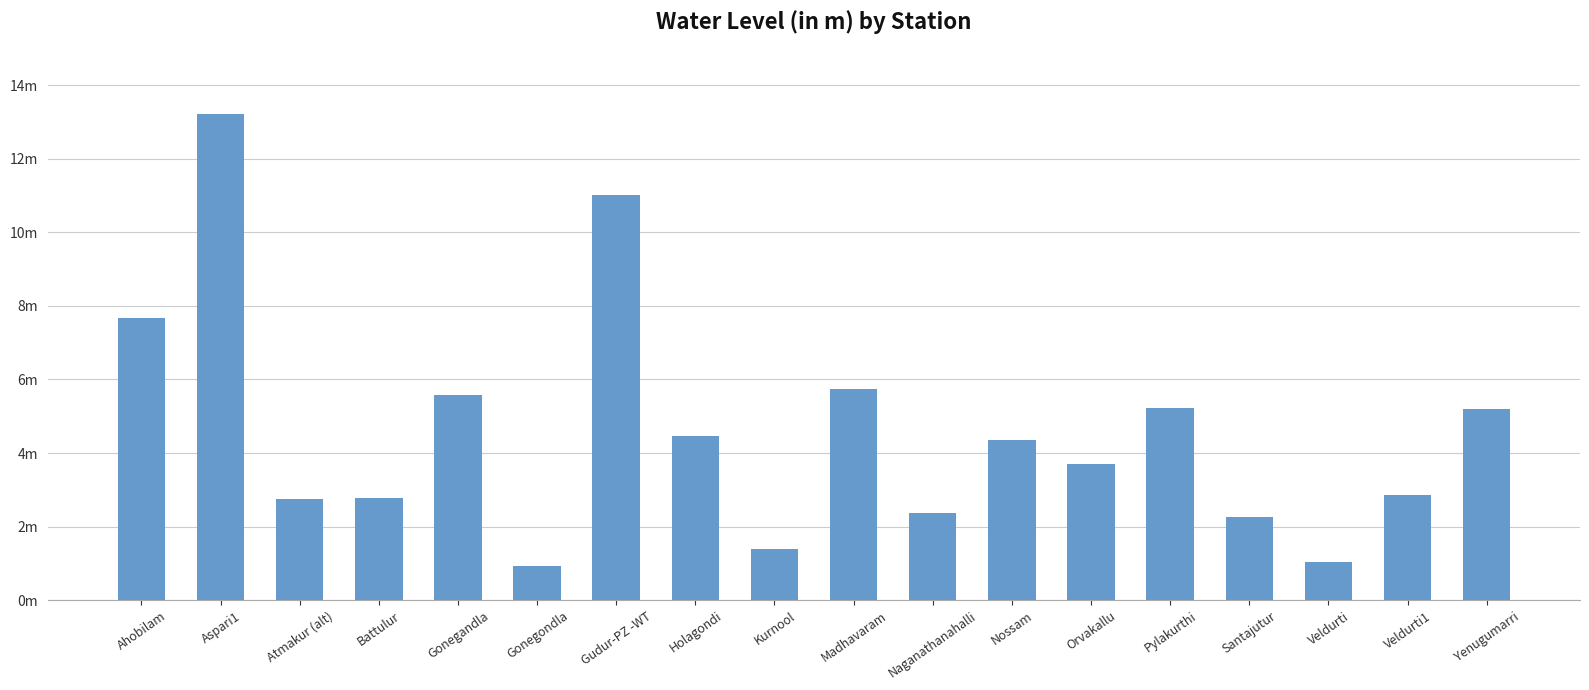

What is the difference between the values at Aspari1 and Gonegondla?

12.3